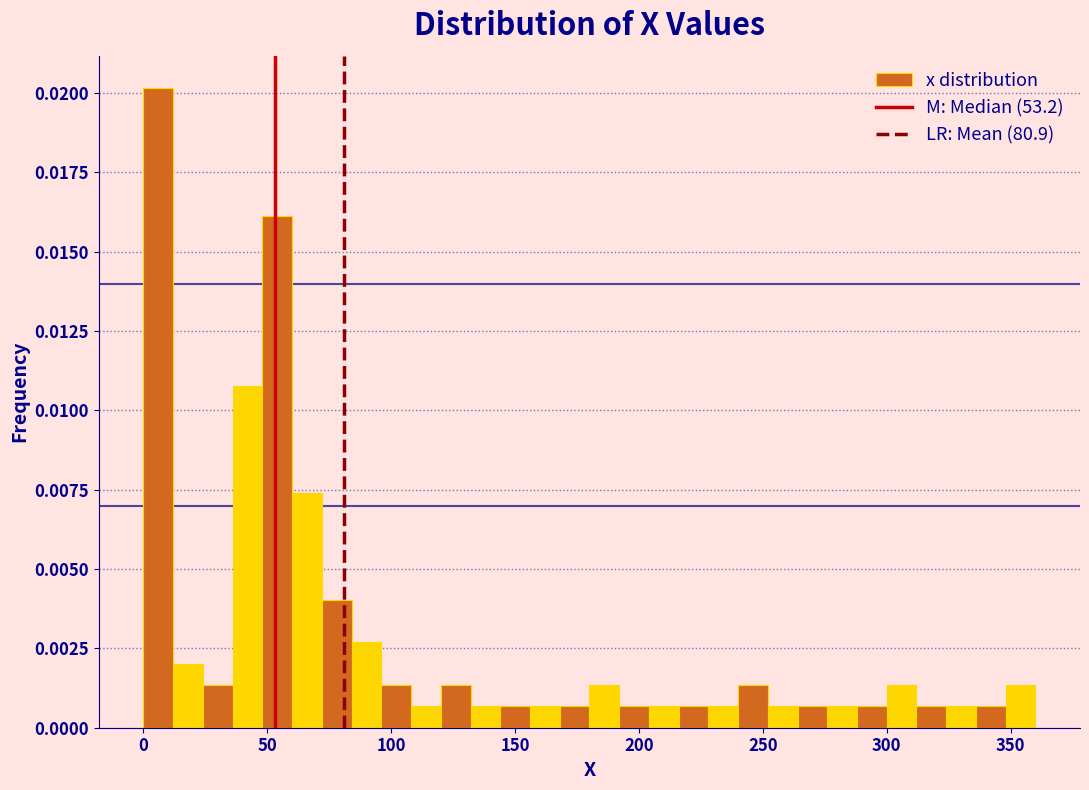

Around what value on the x-axis is the tallest bar? Give the approximate position of its centre, as read against the axis.

5